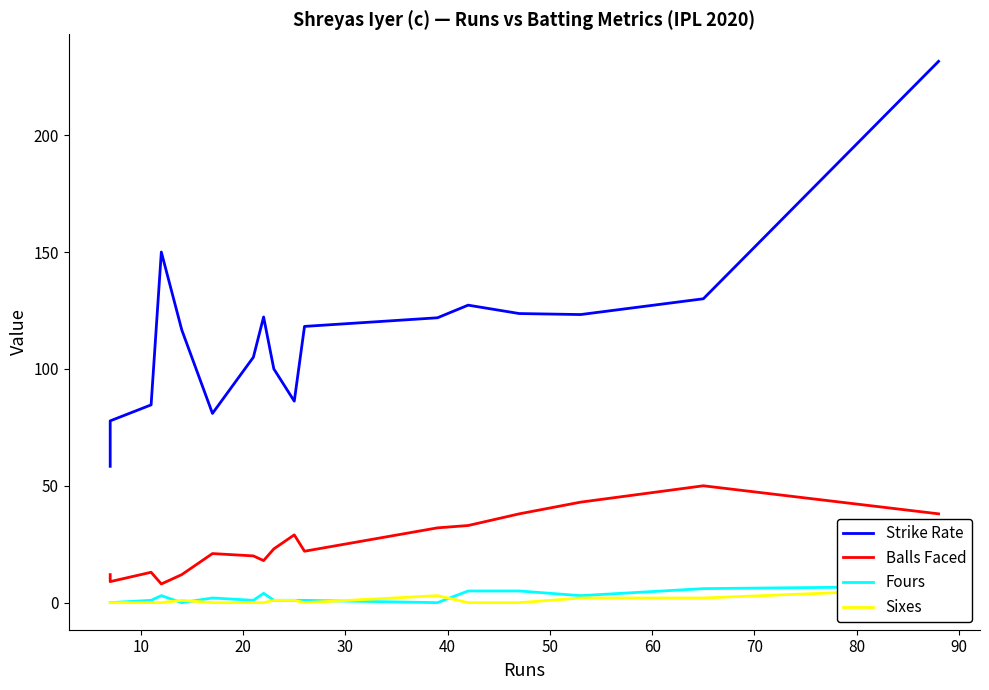

True or false: Fours has more than 2 points higher than both neighbors.

True